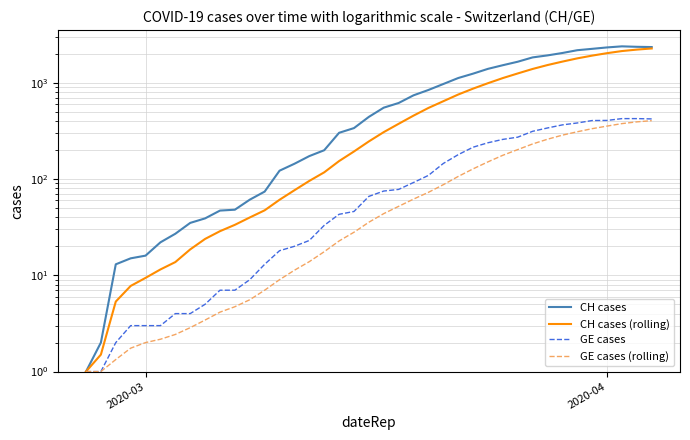

Rank the series by their average value, from highest to lowest.

CH cases, CH cases (rolling), GE cases, GE cases (rolling)